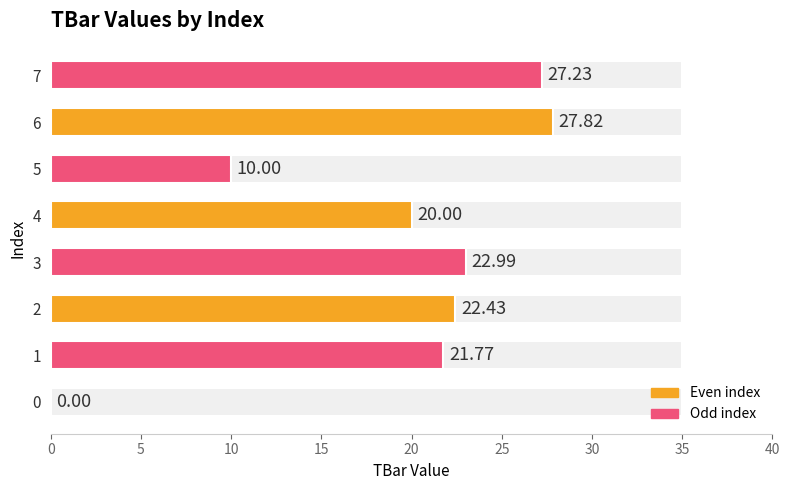

At which category does the chart reach its peak across all series?

6